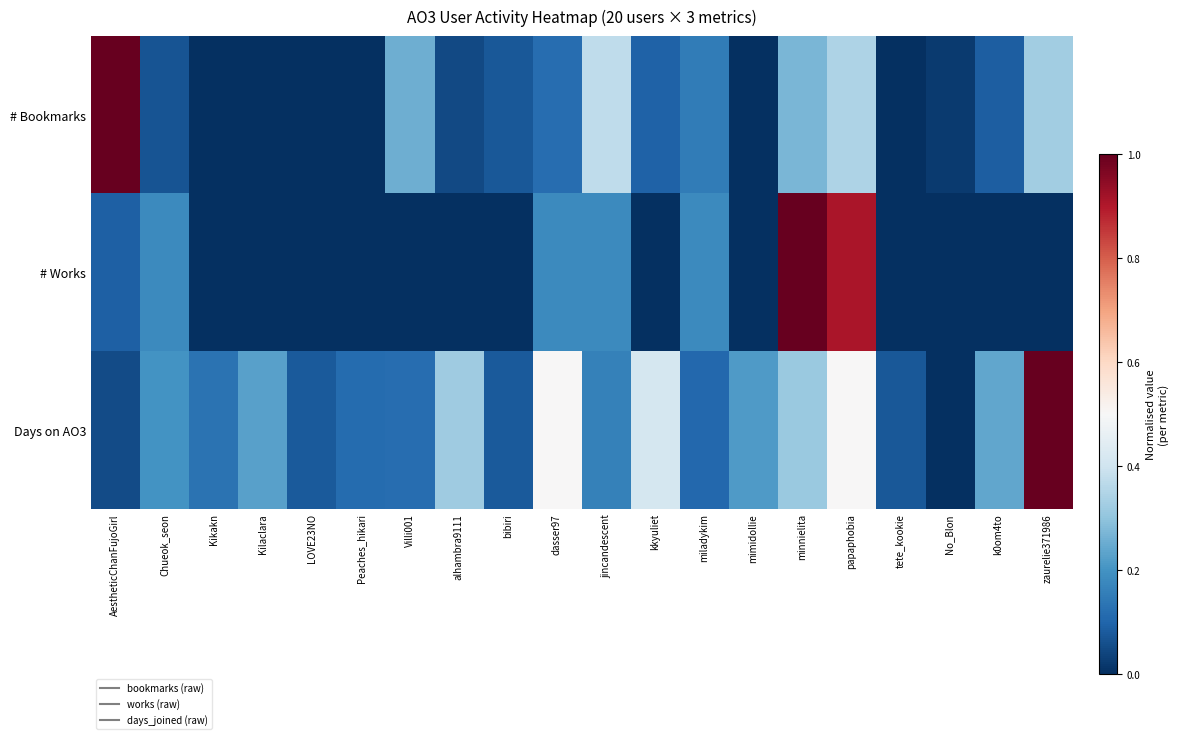

At how many categories does at least one series exceed 0?

20